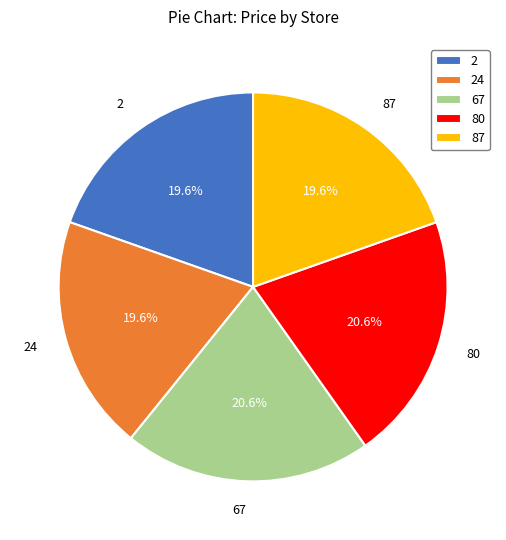

To the nearest percent, what percentage of the pie is 24?

20%